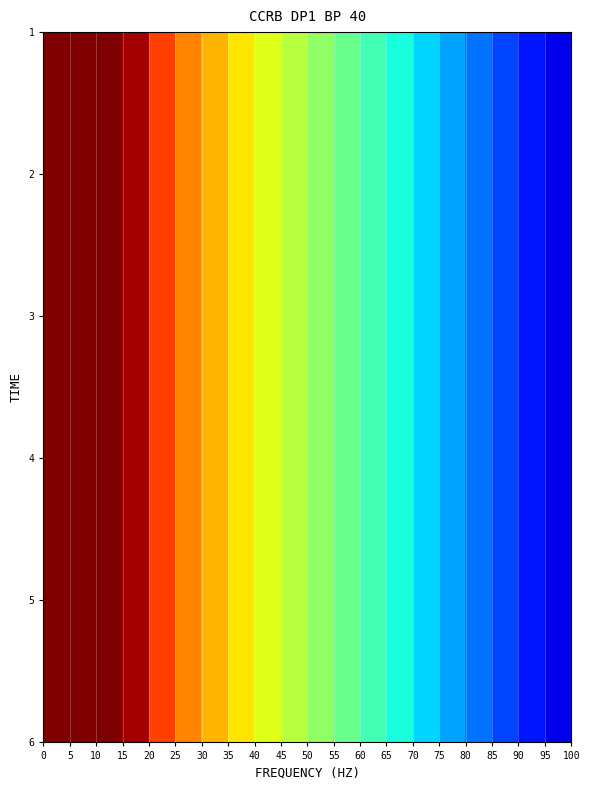

At how many categories does at least one series exceed 0?

20